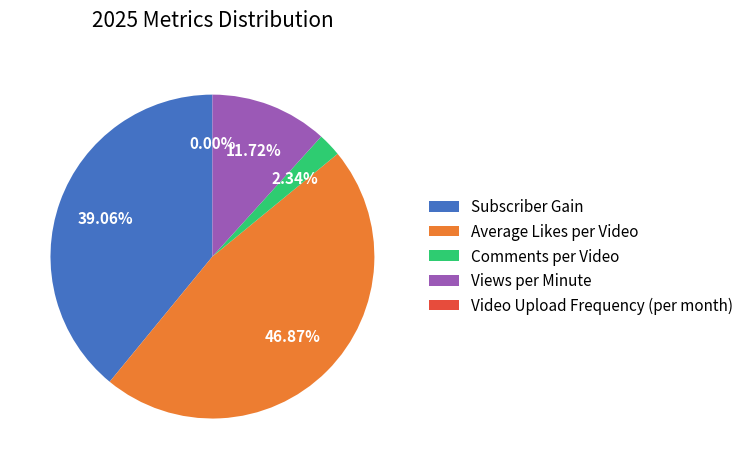

Does Subscriber Gain represent more than half of the total?

No